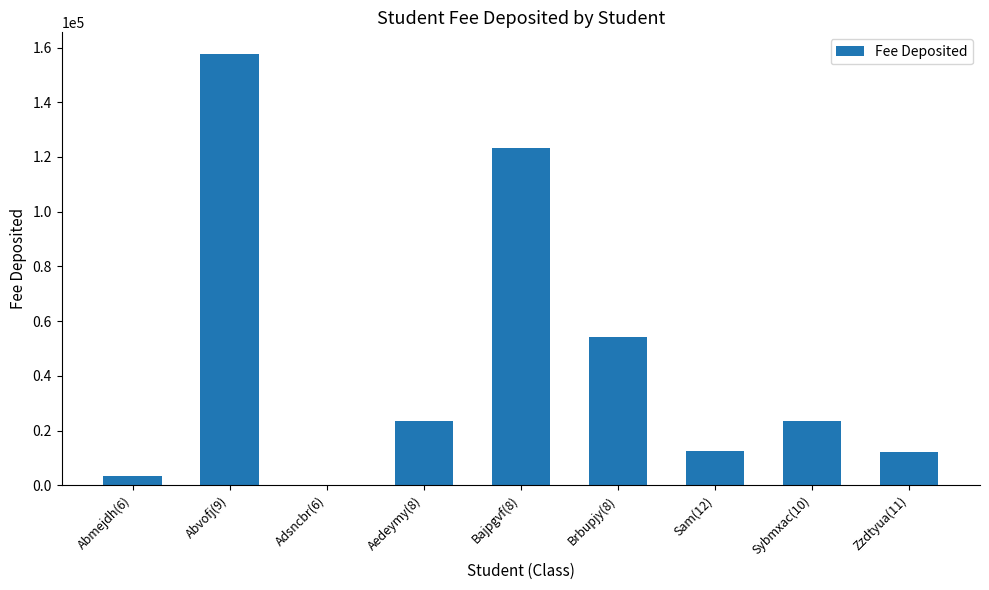

The chart shows a value of 3453 at Abmejdh(6). True or false?

True